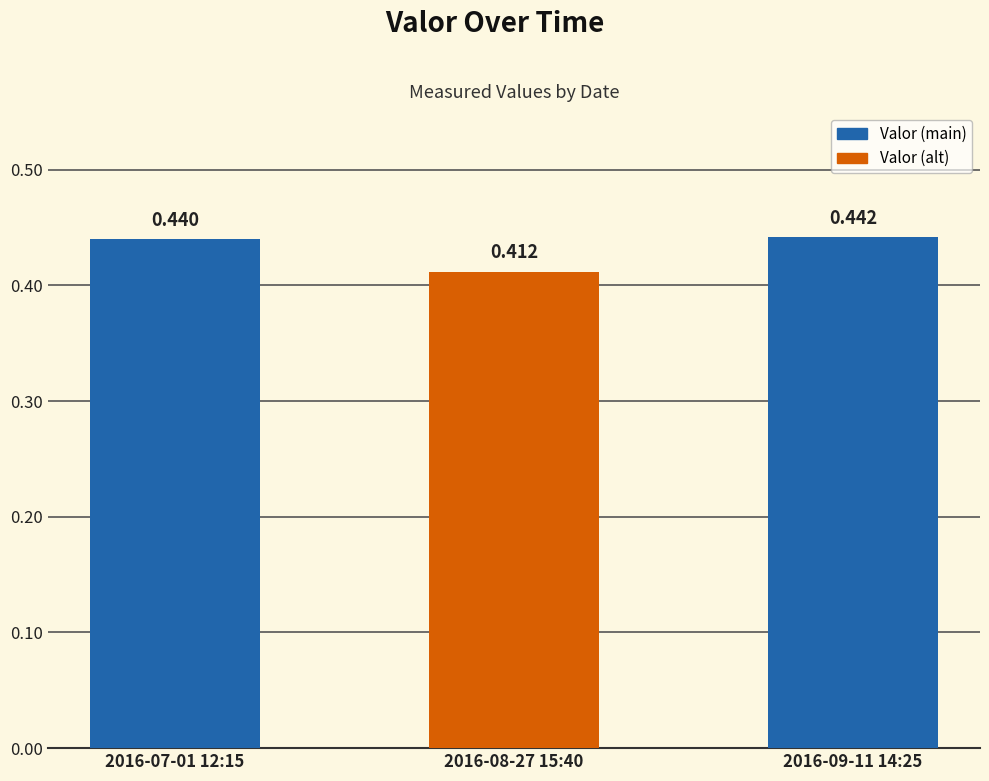

What is the sum of the values at 2016-08-27 15:40 and 2016-09-11 14:25?

0.9